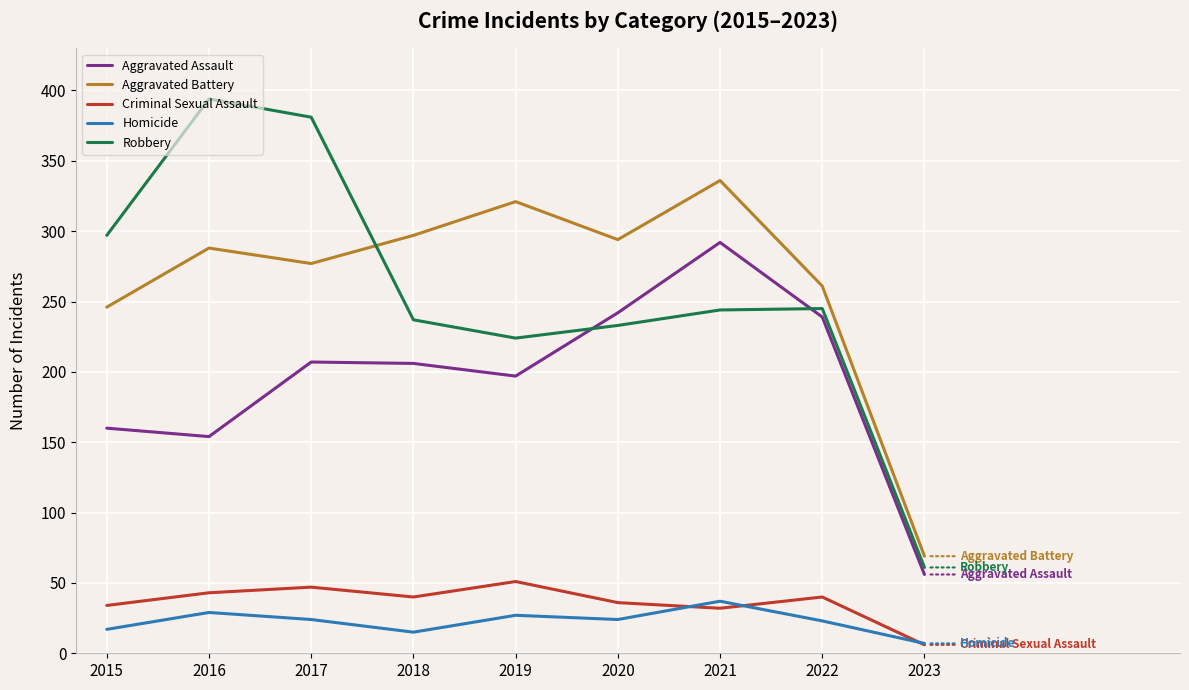

What are all the series names shown in the legend?

Aggravated Assault, Aggravated Battery, Criminal Sexual Assault, Homicide, Robbery